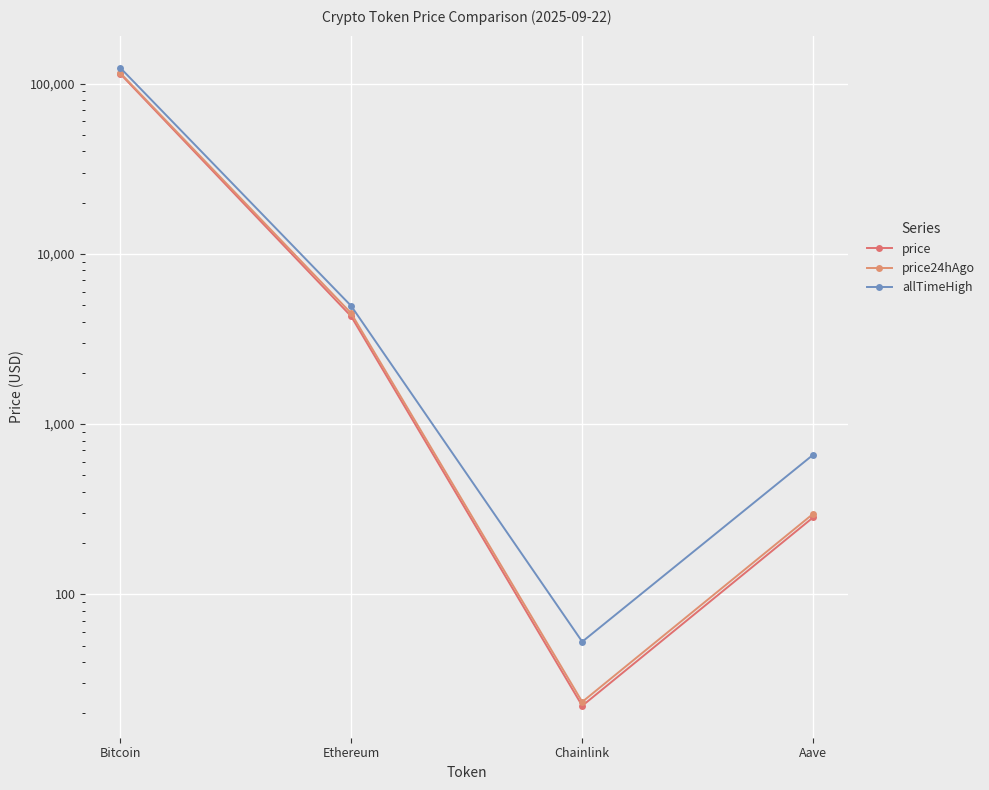

What is the difference between the second highest and minimum values in the price series?

4274.1